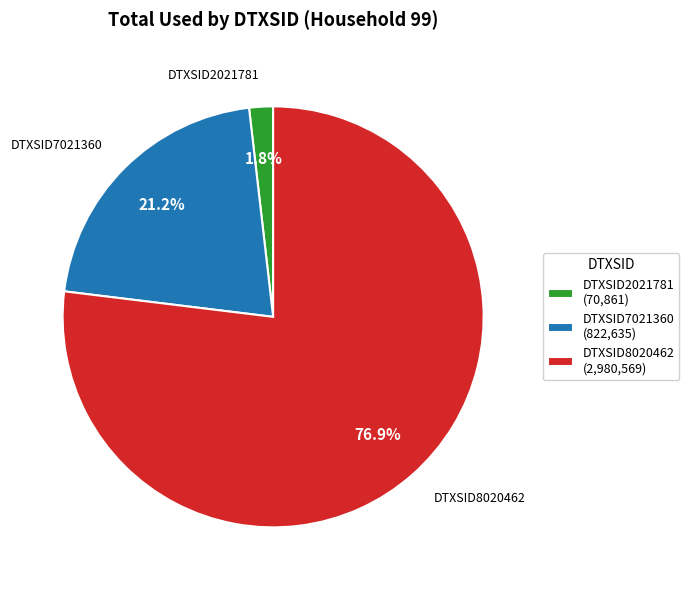

What is the smallest slice in the pie chart?

DTXSID2021781 (70,861)